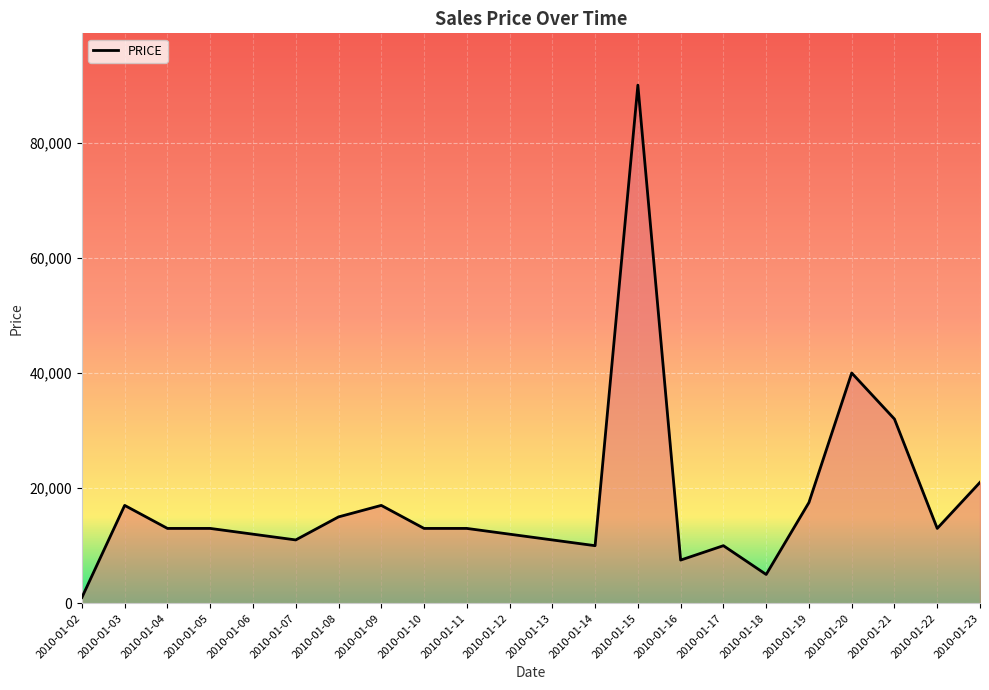

What is the maximum value shown in the chart?

90000